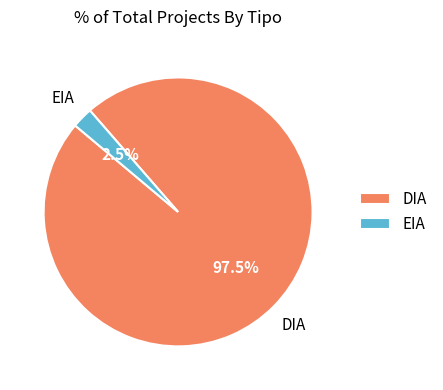

Which slice represents more than half of the pie?

DIA